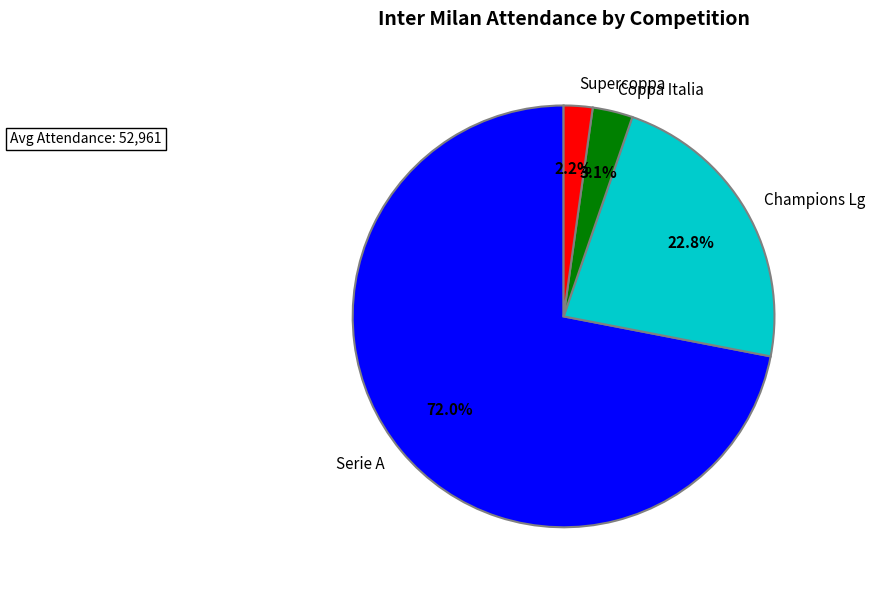

Rank the categories by value from highest to lowest.

Serie A, Champions Lg, Coppa Italia, Supercoppa